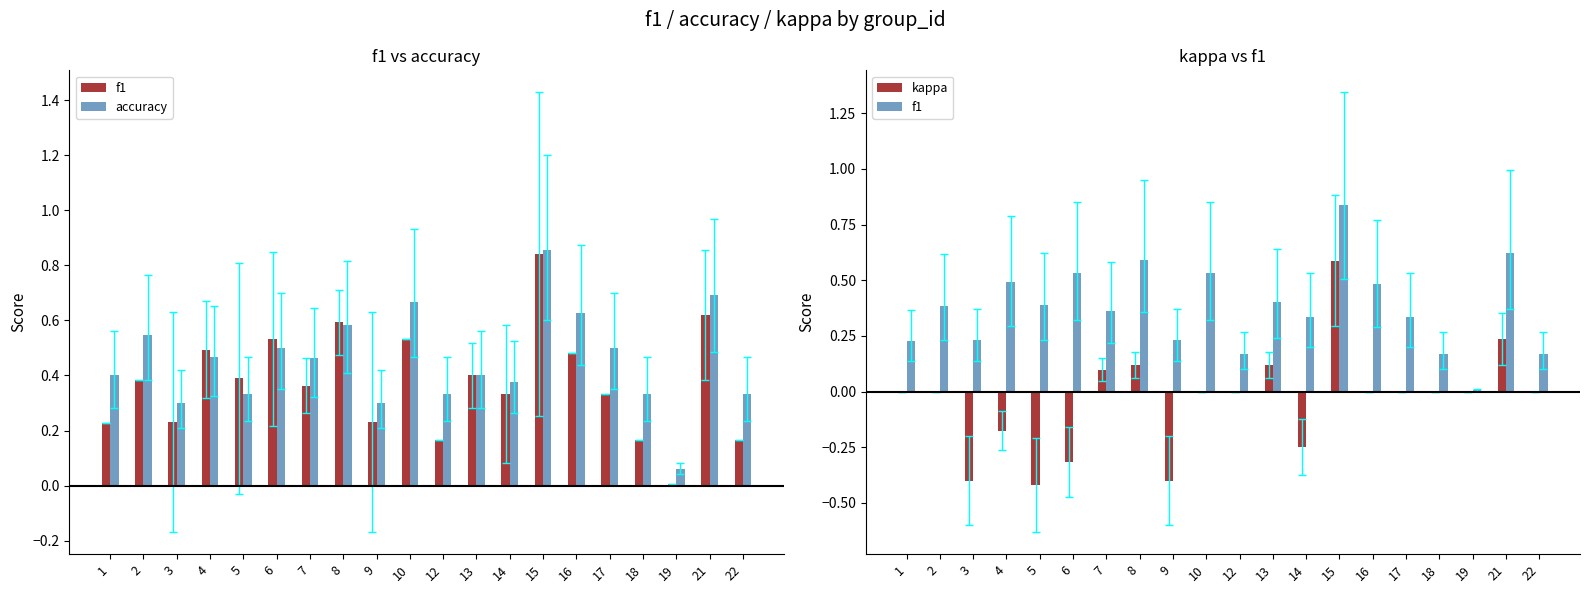

Between 7 and 18, which is larger?

7